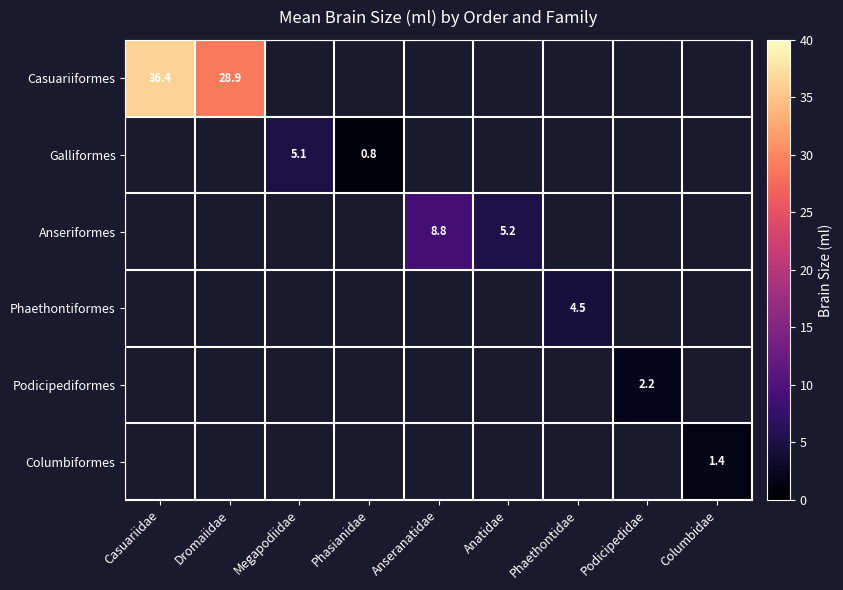

At Anseranatidae, list the series in order from smallest to largest.

Casuariiformes, Galliformes, Anseriformes, Phaethontiformes, Podicipediformes, Columbiformes